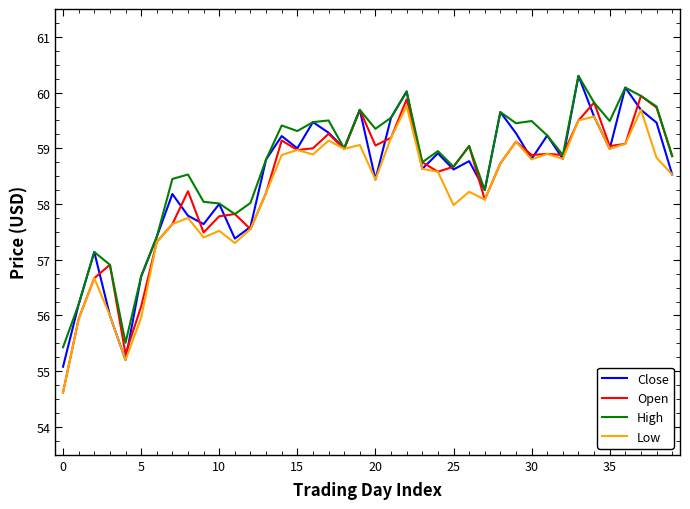

What is the maximum value shown in the chart?

60.3